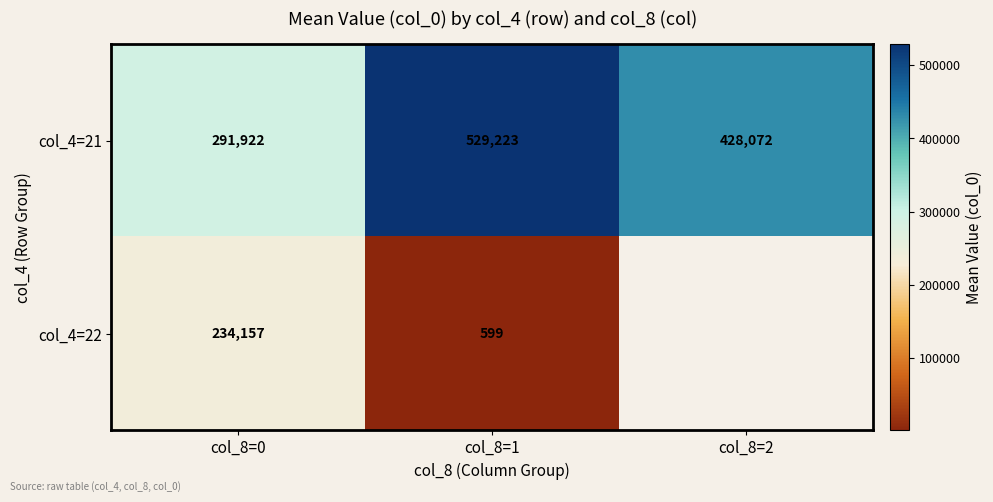

How many values in the col_4=21 series are below 428072?

1